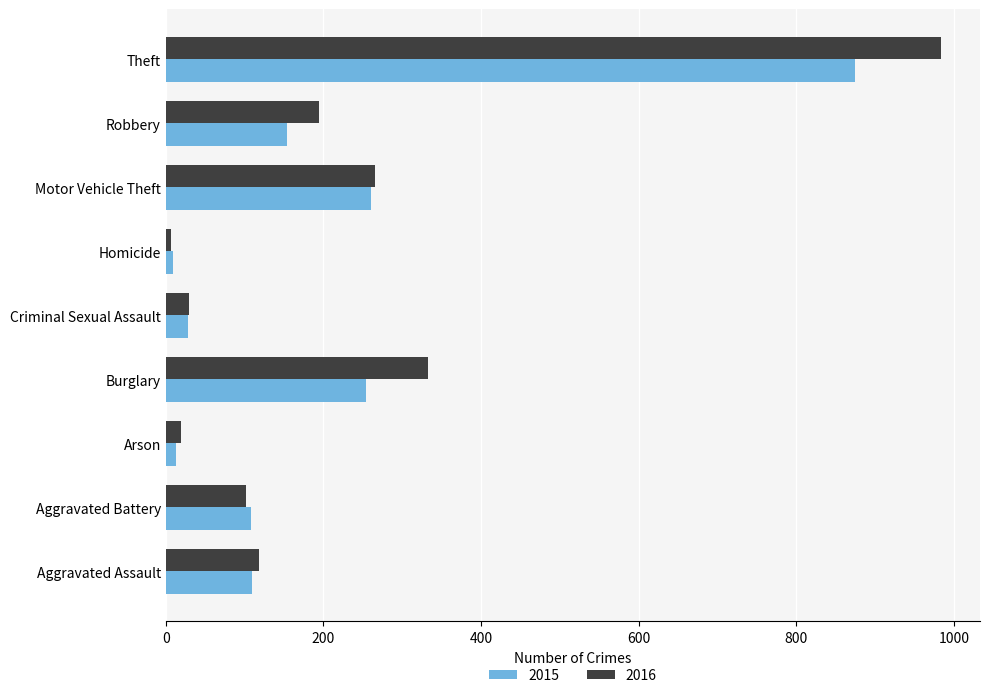

List the series in order of their peak value, lowest first.

2015, 2016